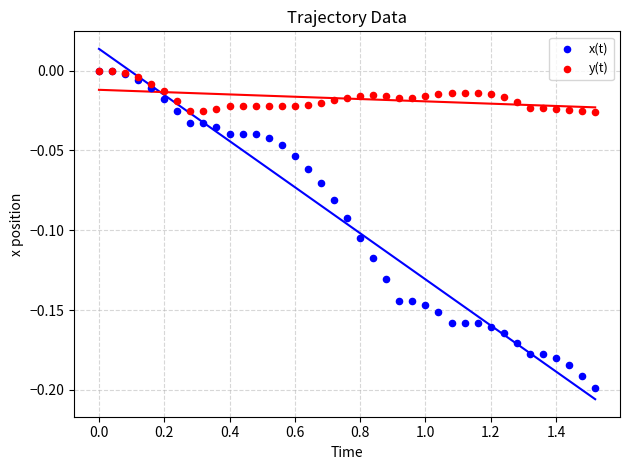

Which series reaches the minimum Y coordinate?

x(t)